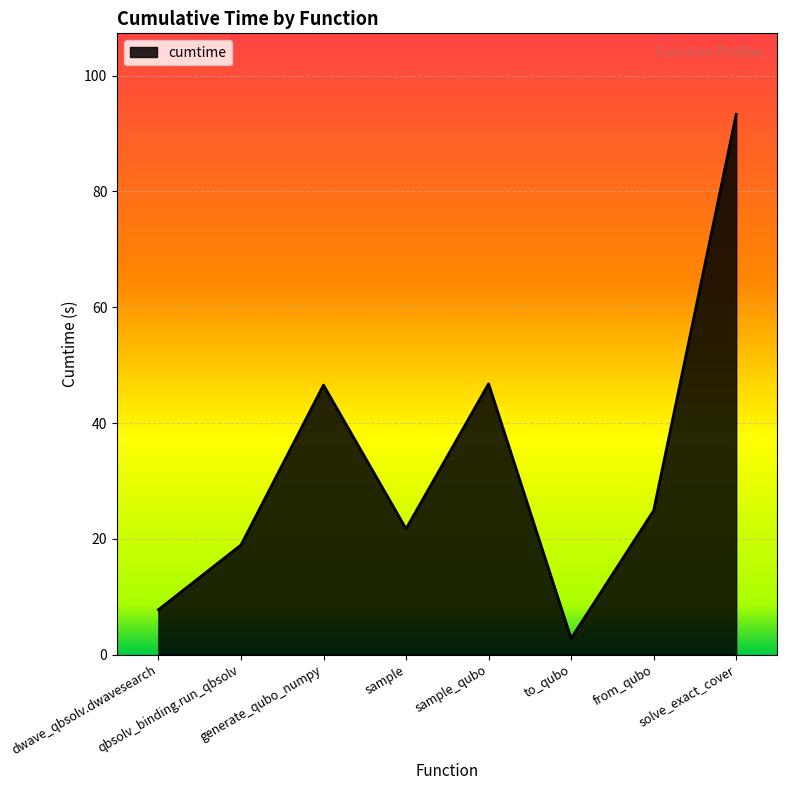

How many lines are shown in the chart?

1